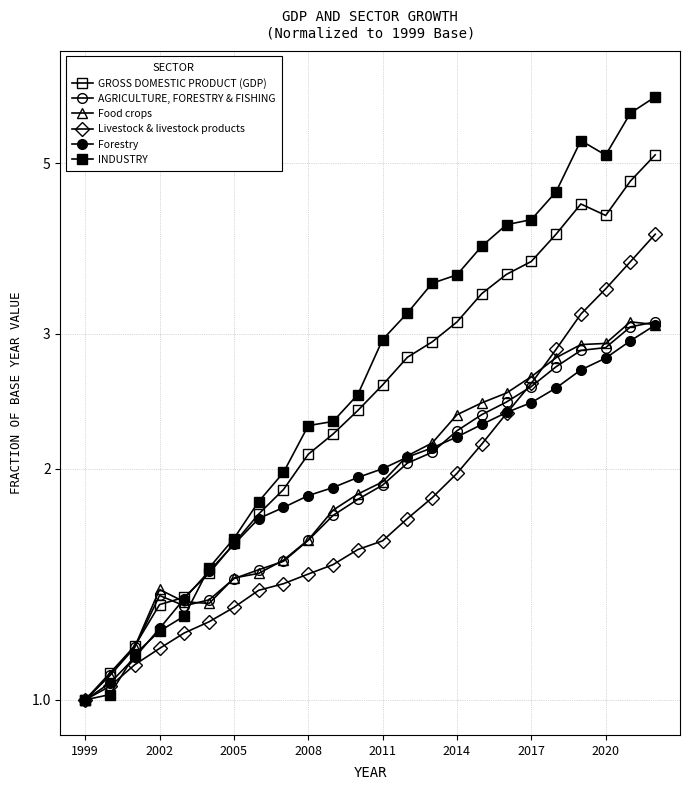

What is the smallest value displayed?

1.0